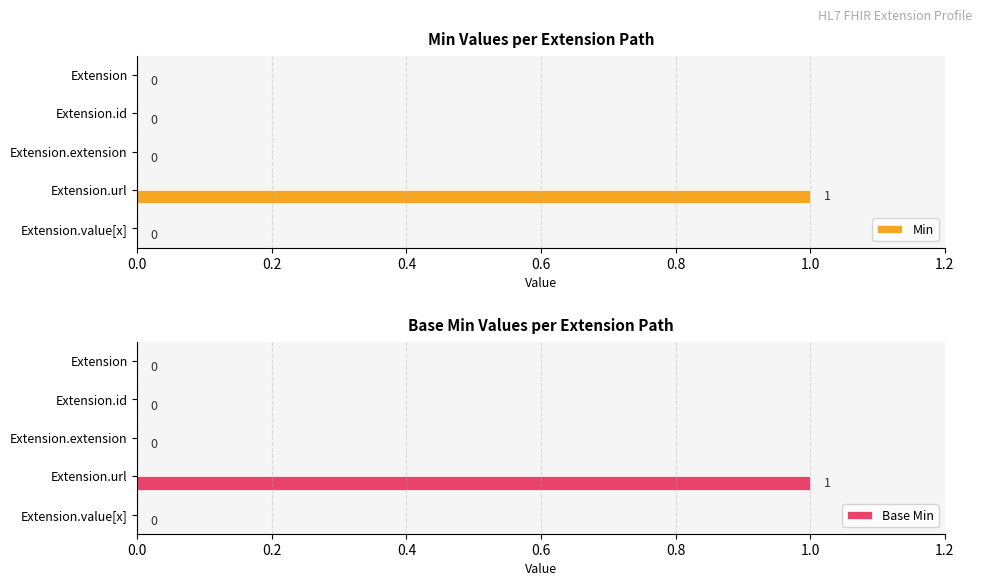

What are all the series names shown in the legend?

Min, Base Min